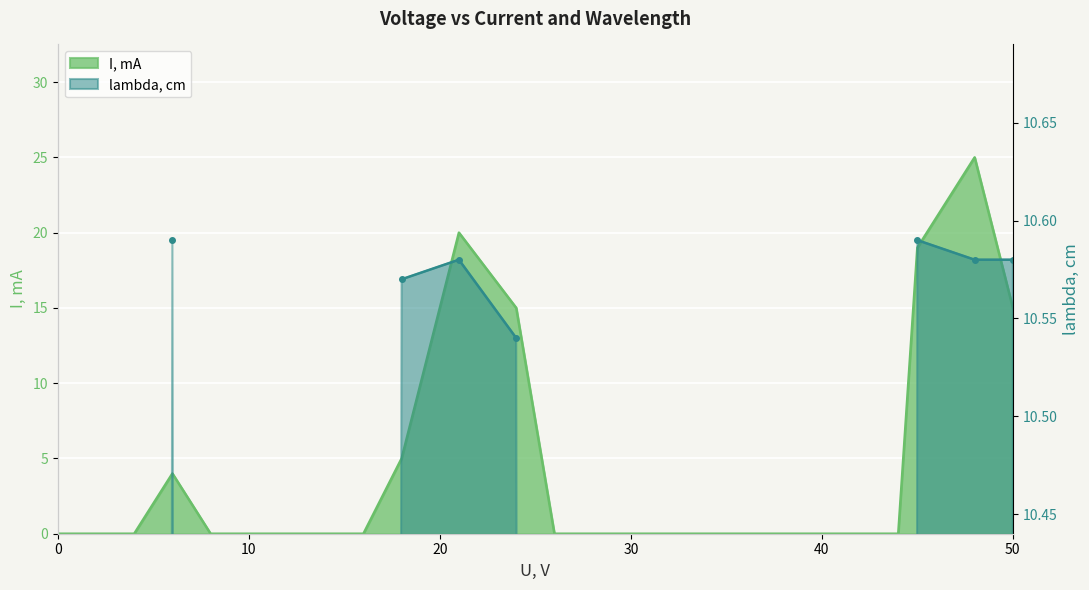

List the labels in order of value, largest first.

48, 21, 45, 24, 50, 18, 6, 0, 2, 4, 8, 10, 12, 14, 16, 26, 28, 30, 32, 34, 36, 38, 40, 42, 44